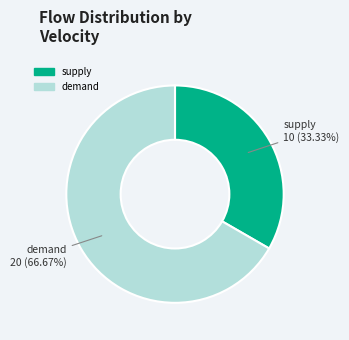

Which slice represents more than half of the pie?

demand